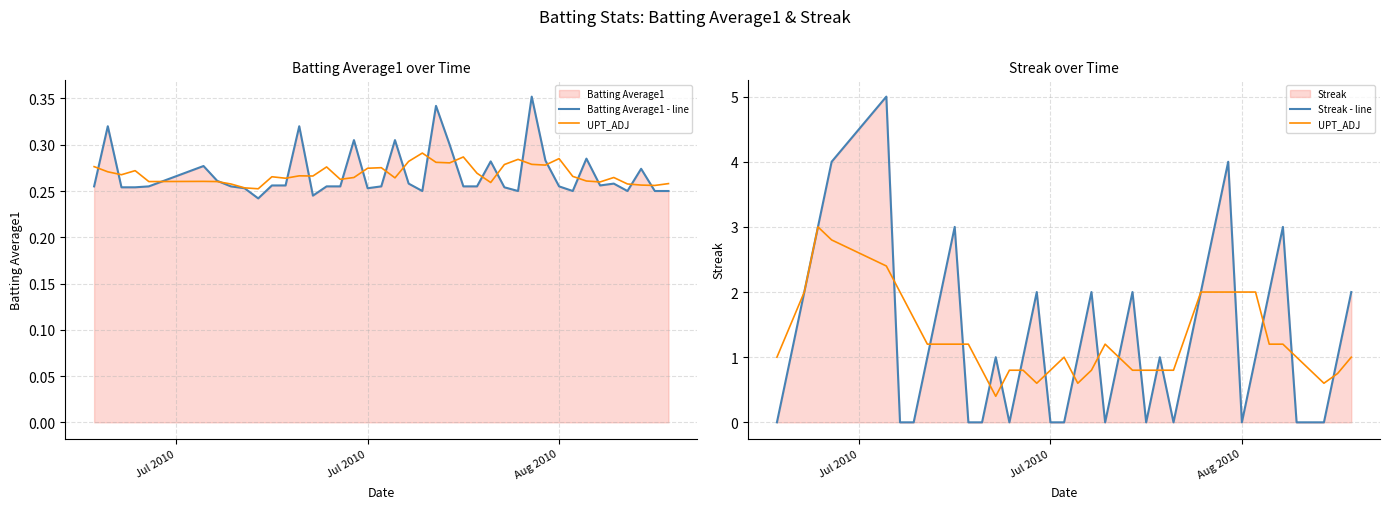

What is the maximum value for Streak - line?

5.0